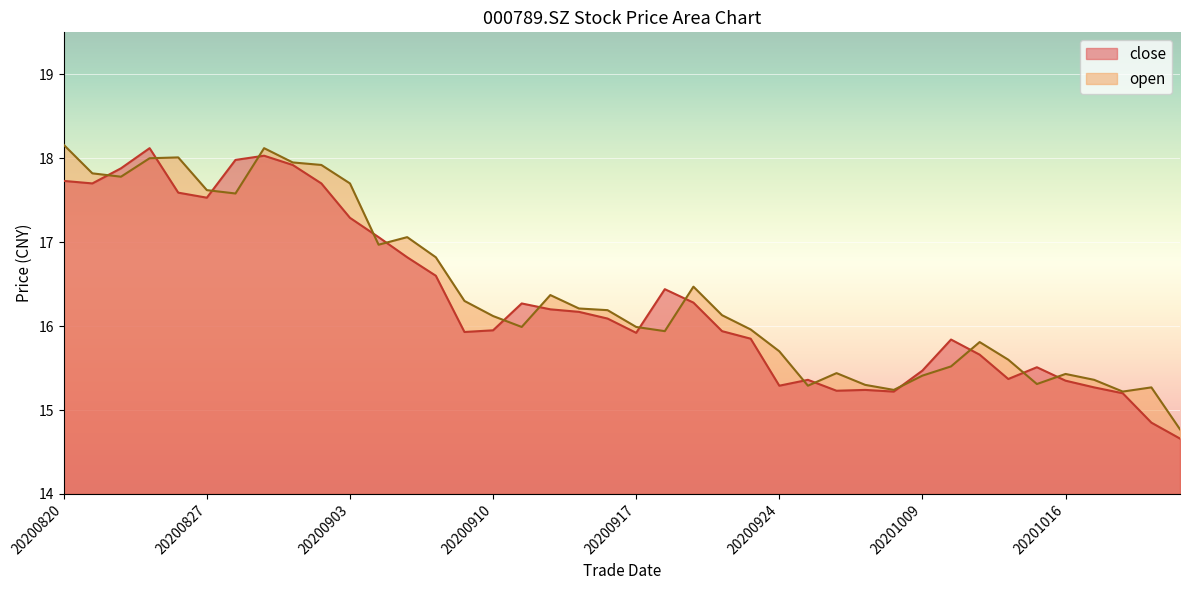

True or false: open has a value of 9.5 at 20200921.

False